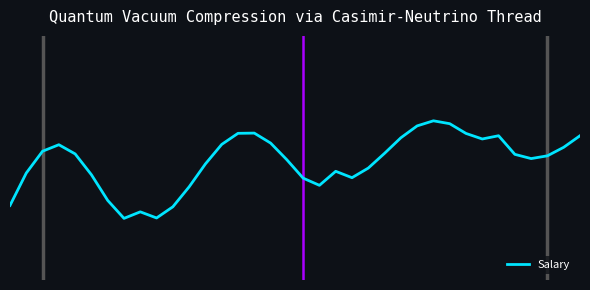

What is the label of the 10th point from the right?

26